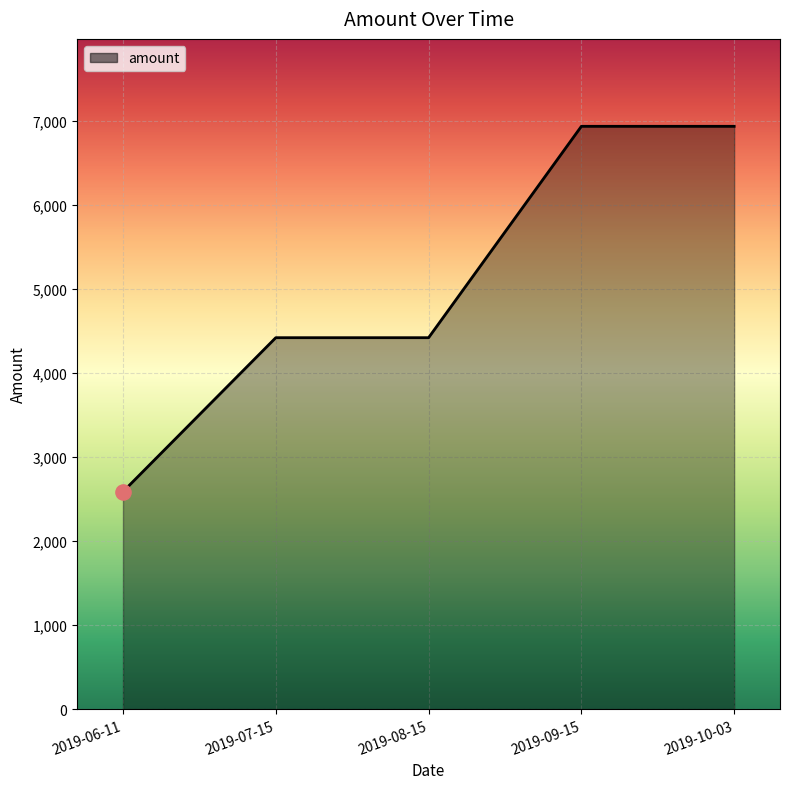

What is the ratio of the value at 2019-10-03 to the value at 2019-08-15?

1.6